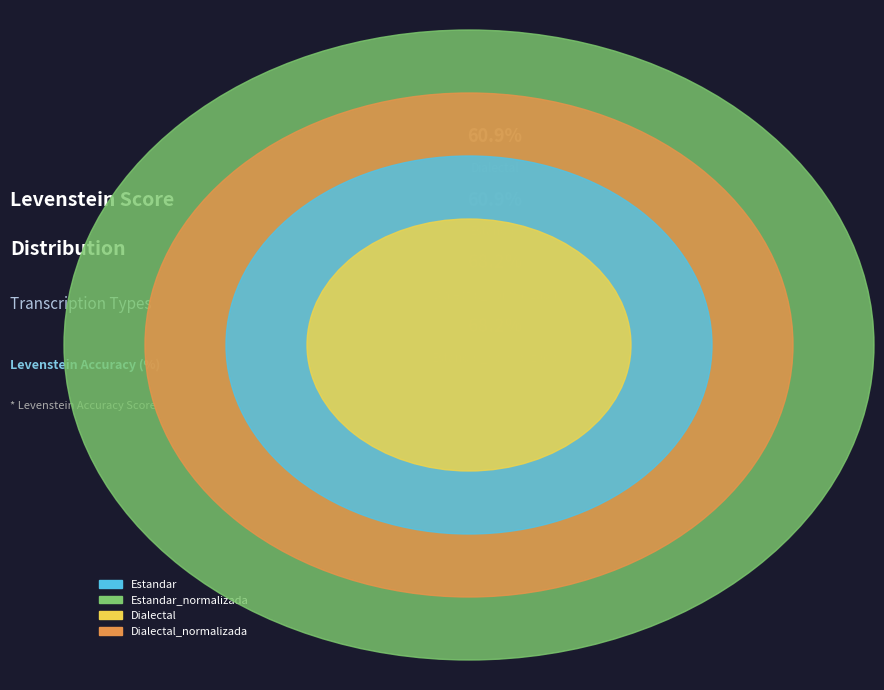

Rank the categories by value from highest to lowest.

Estandar_normalizada, Dialectal_normalizada, Estandar, Dialectal